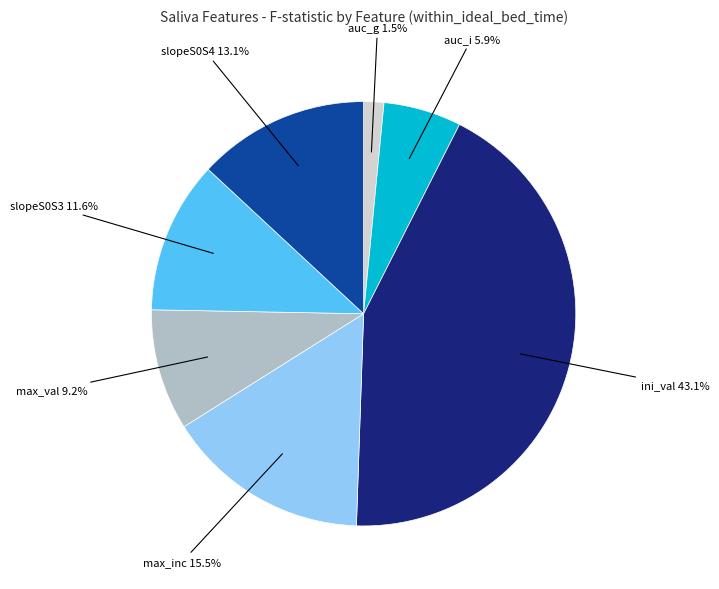

Does any single category account for the majority?

No